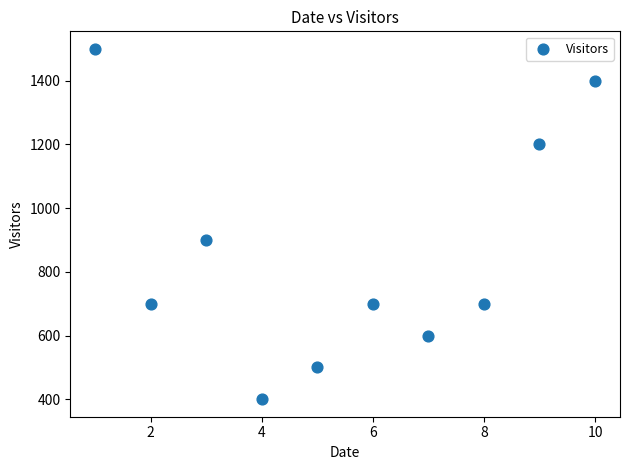

What is the average Y value?

860